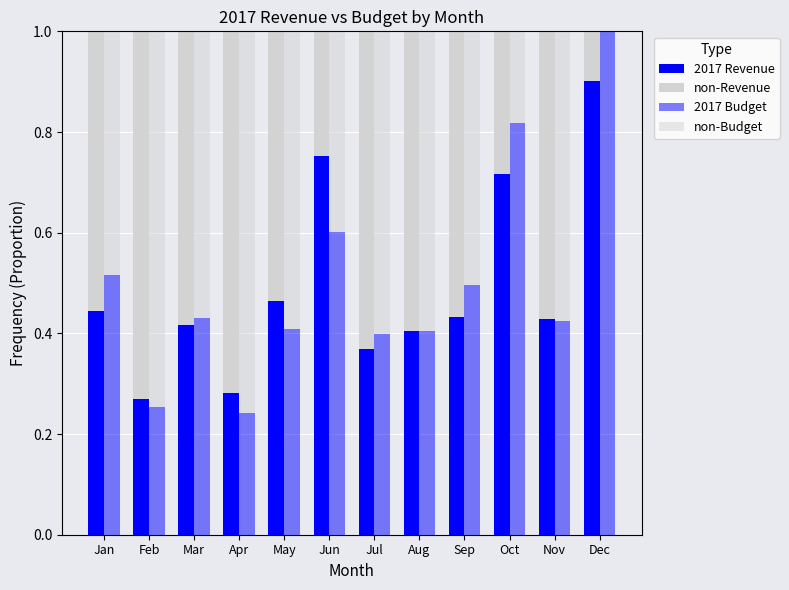

True or false: non-Revenue has a value of 0.8 at May.

False